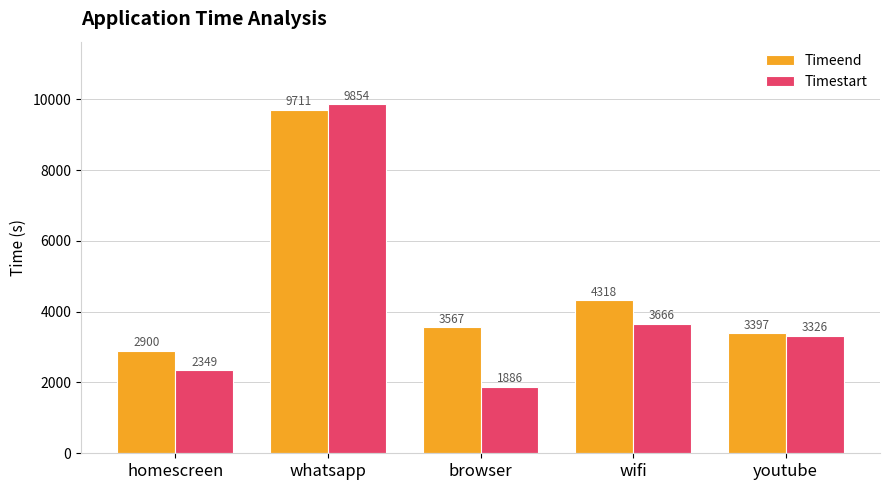

Reading right to left, transcribe all the data shown in this chart.

Timeend: youtube=3397	wifi=4318	browser=3567	whatsapp=9711	homescreen=2900
Timestart: youtube=3326	wifi=3666	browser=1886	whatsapp=9854	homescreen=2349